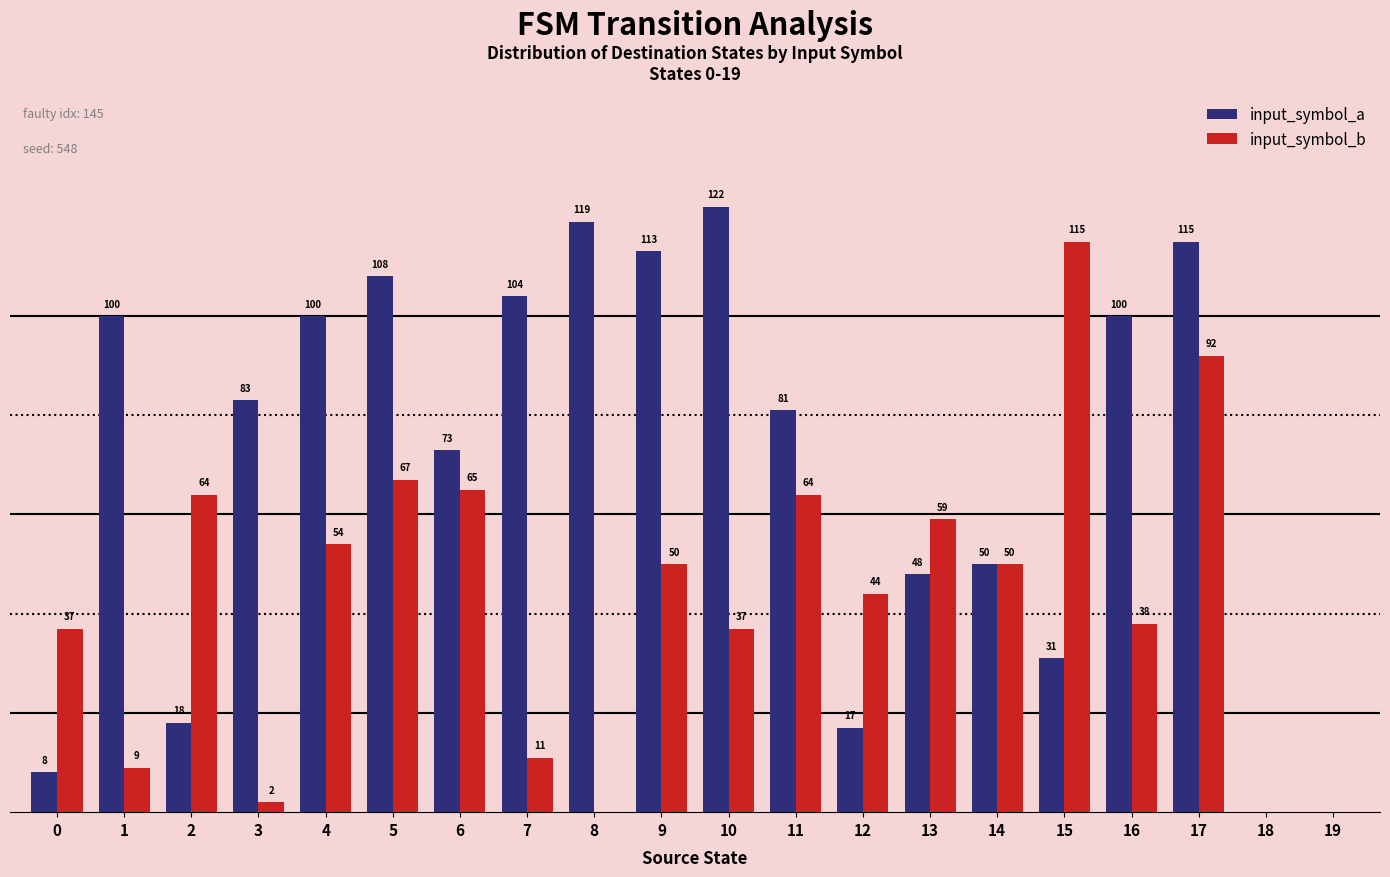

Is the value of input_symbol_b at 8 greater than the value of input_symbol_a at 3?

No